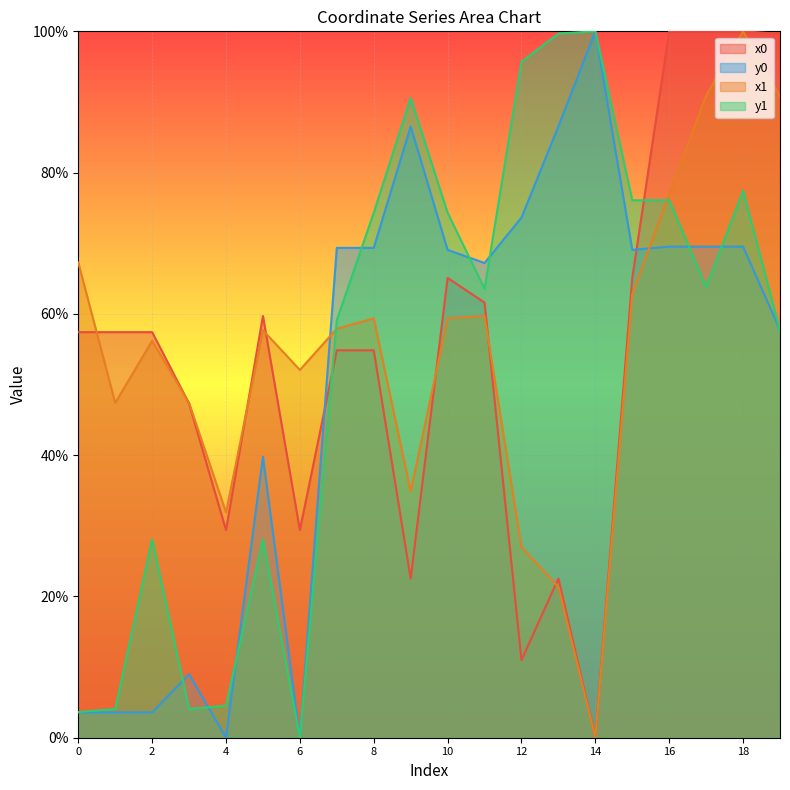

What is the greatest value displayed?

100.0